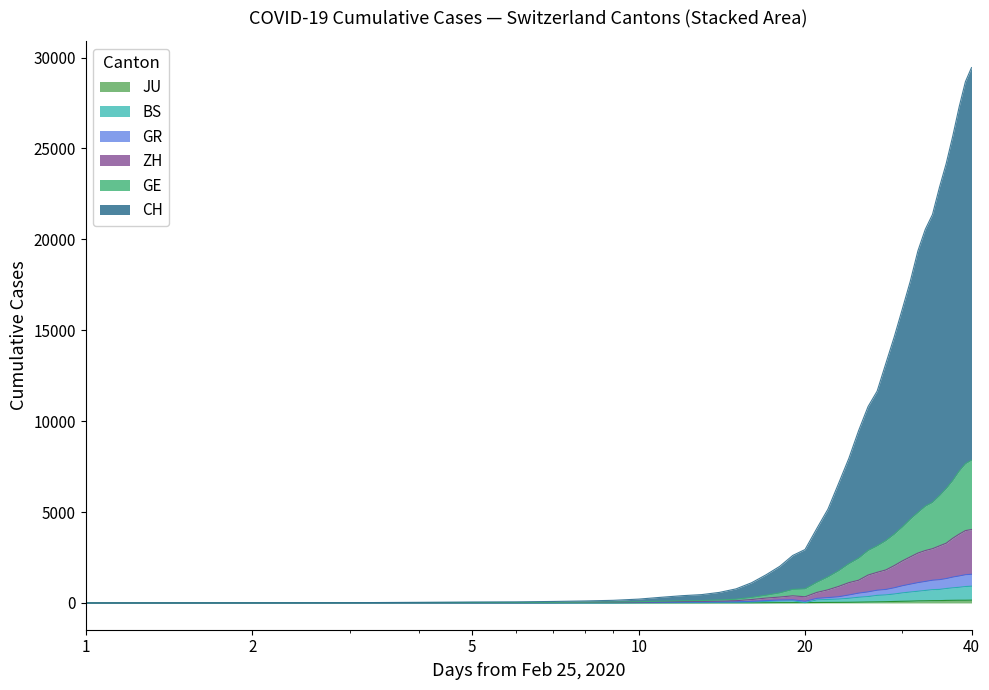

Does the chart have visible grid lines?

No